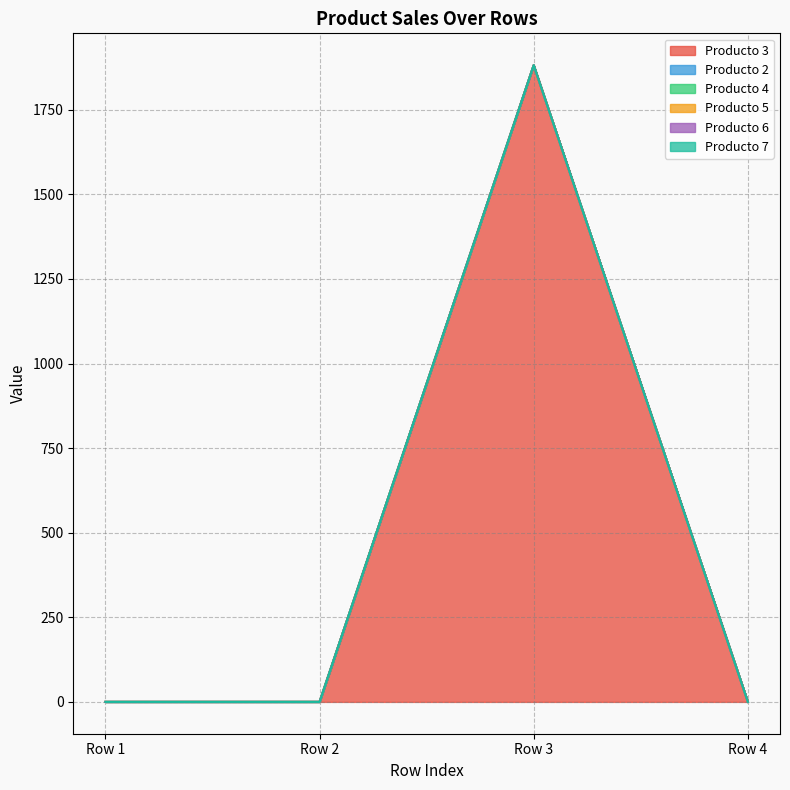

Reading right to left, extract all data points from this chart.

Producto 3: 0.0	1881.7	0.0	0.0
Producto 2: 0.0	0.0	0.0	0.0
Producto 4: 0.0	0.0	0.0	0.0
Producto 5: 0.0	0.0	0.0	0.0
Producto 6: 0.0	0.0	0.0	0.0
Producto 7: 0.0	0.0	0.0	0.0